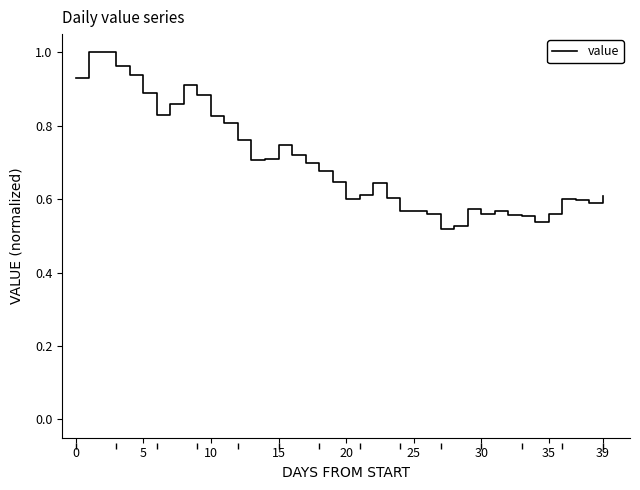

What is the average value?

0.7